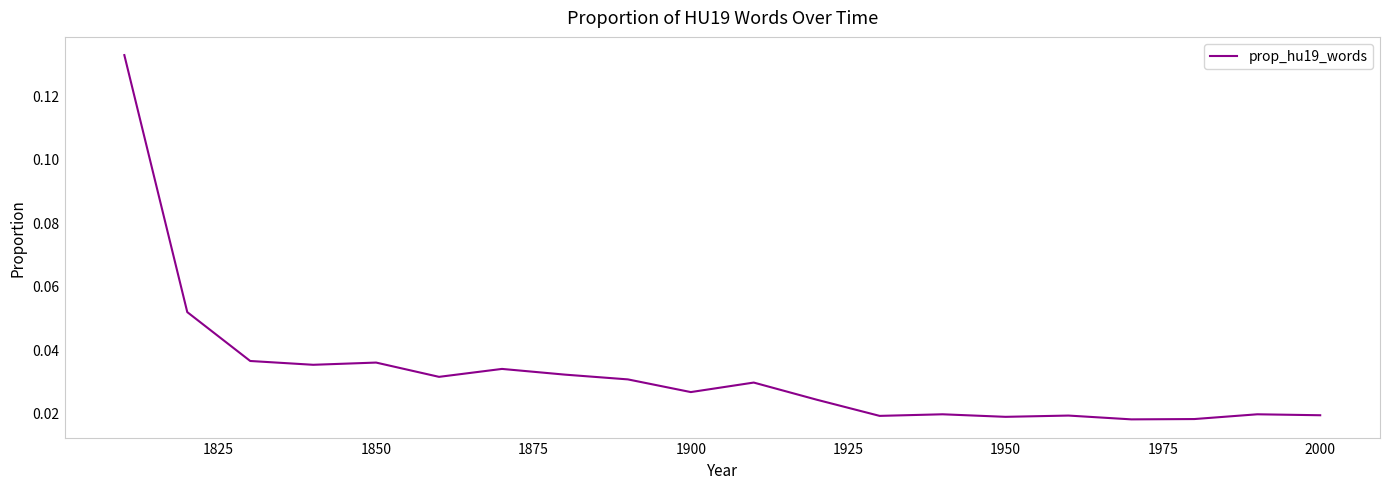

How many lines are shown in the chart?

1